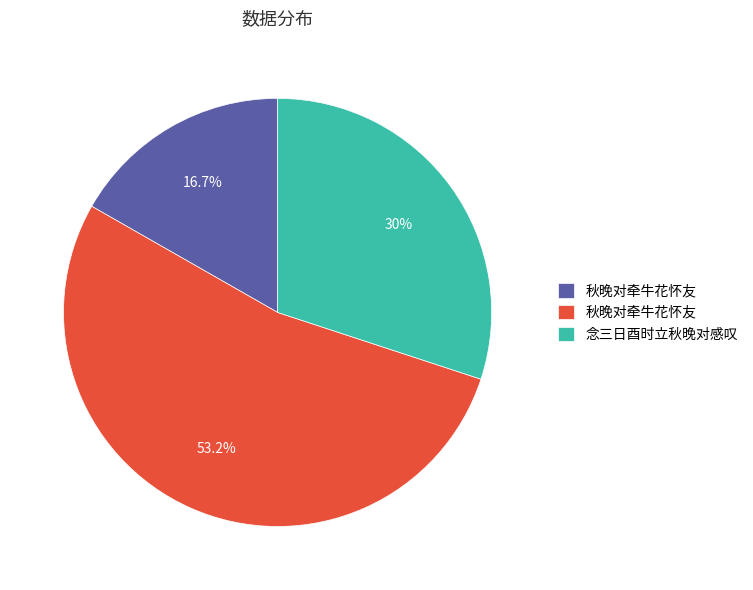

Is there a majority slice in this chart?

Yes